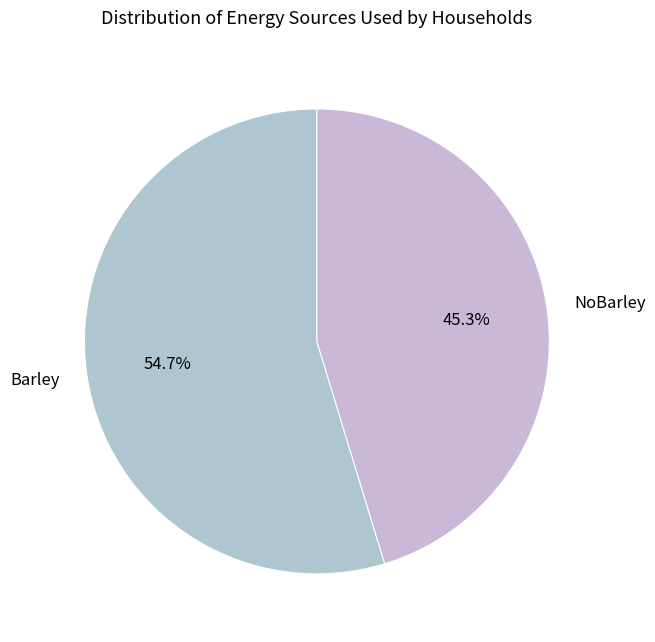

To the nearest percent, what is the average slice percentage?

50%